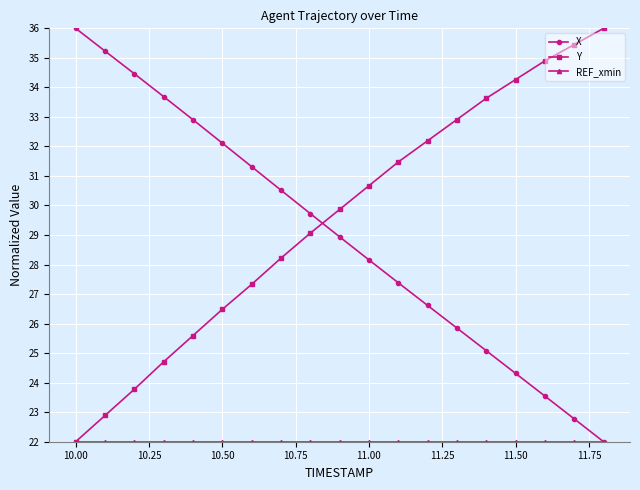

True or false: X has more than 0 points higher than both neighbors.

False